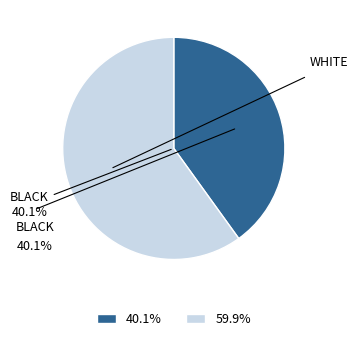

Is there any slice that represents more than half of the pie?

Yes